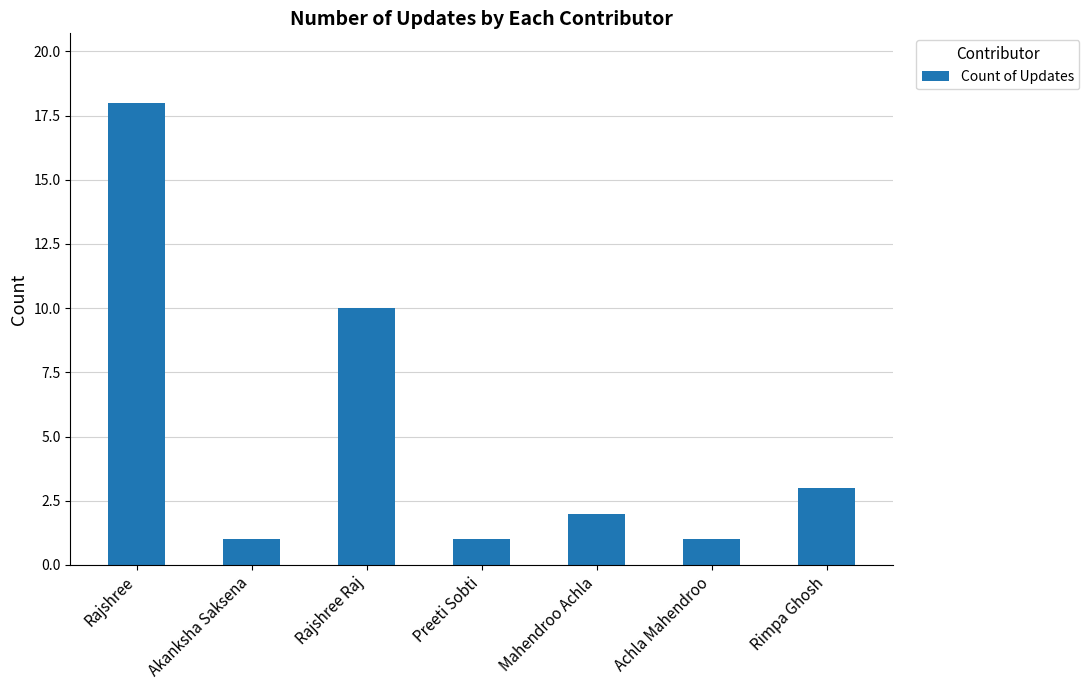

How many bars are there in total?

7